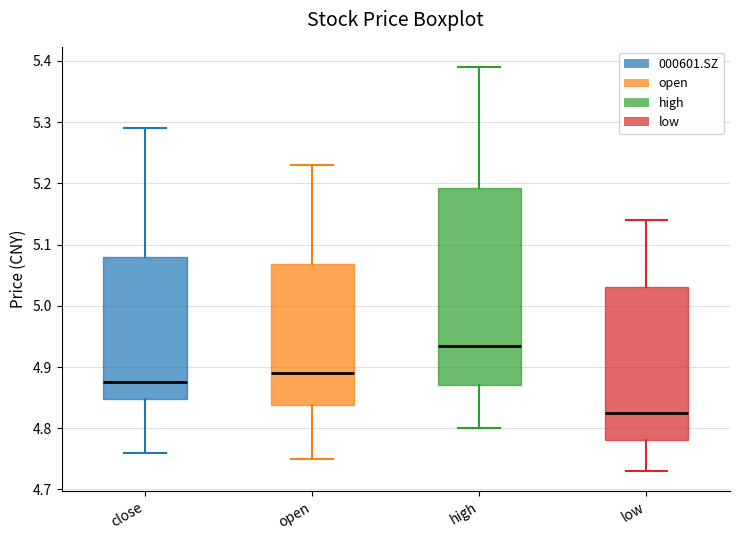

Which box's median line is the lowest?

low